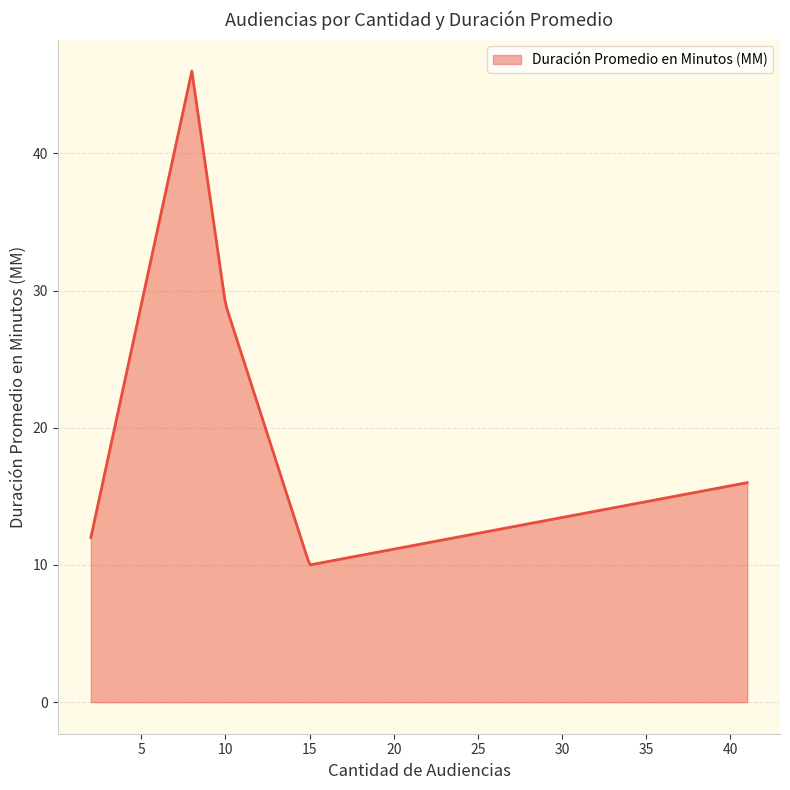

What is the smallest value displayed?

10.0